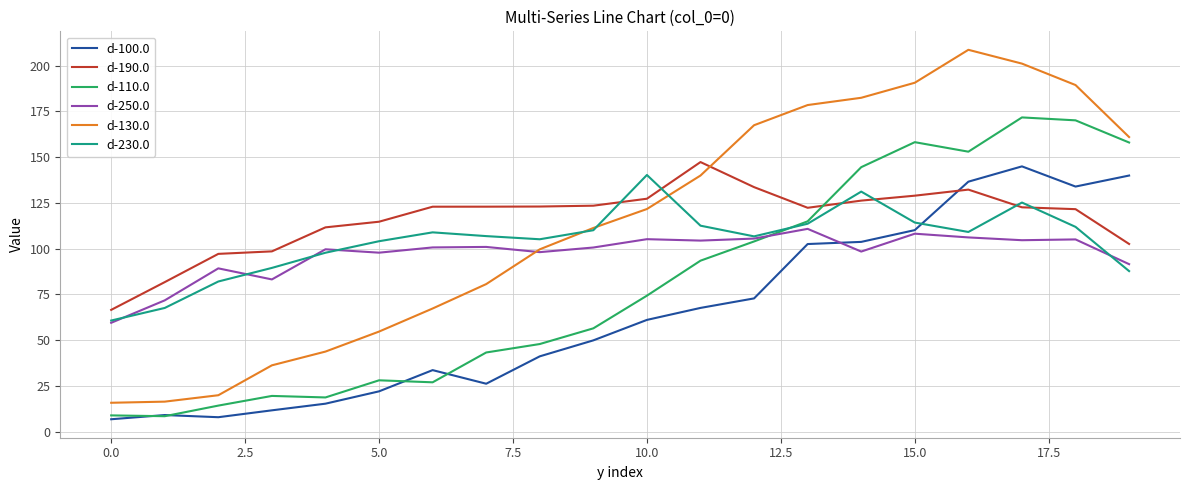

Which series has the largest range (max minus min)?

d-130.0